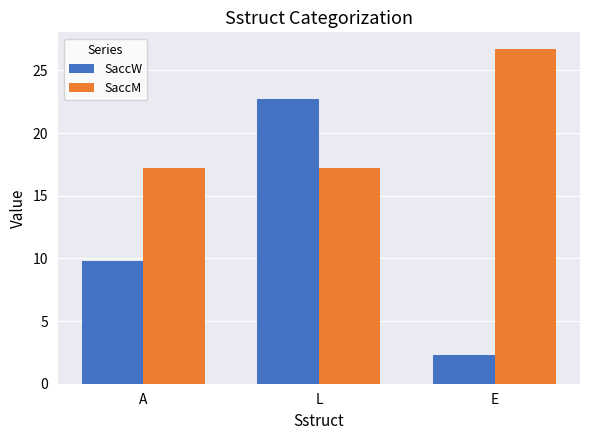

Which series has the largest range (max minus min)?

SaccW